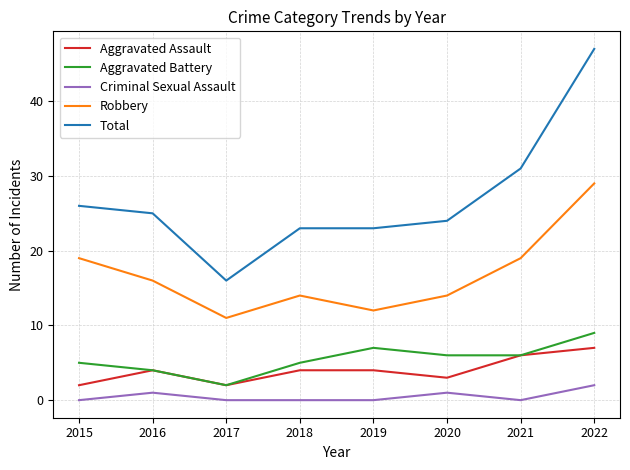

Which series has the largest range (max minus min)?

Total